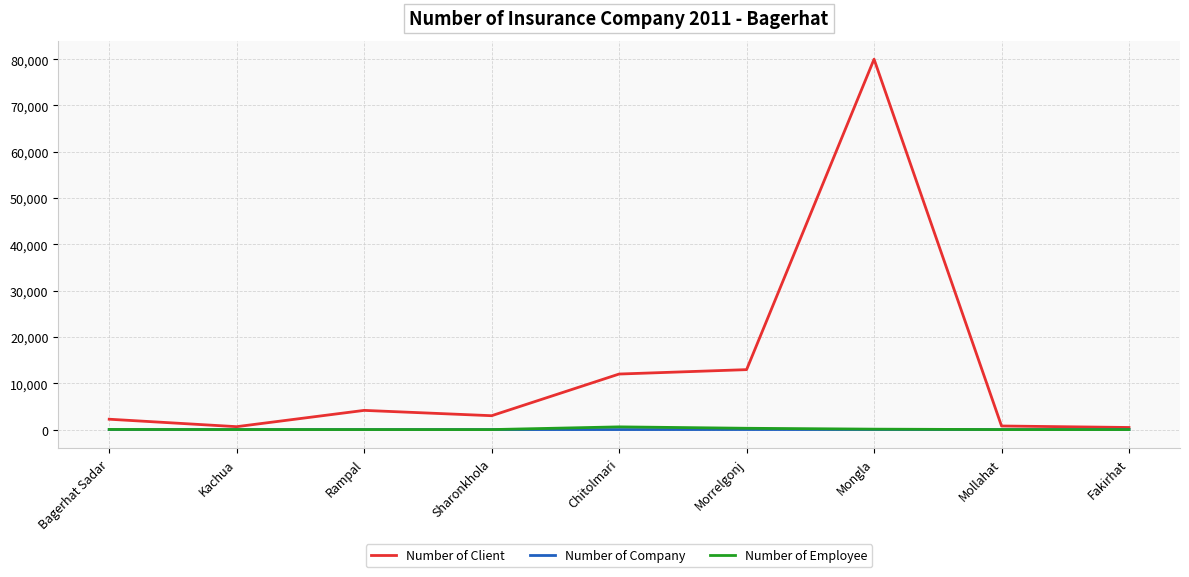

Where is Number of Client nearest to the value 40228?

Morrelgonj